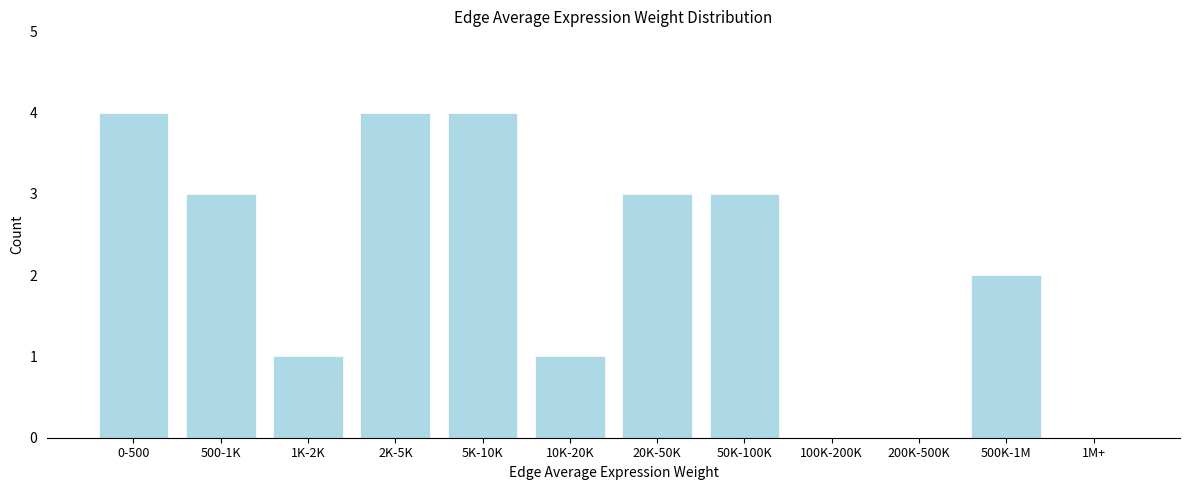

Reading left to right, list all the values displayed in this chart.

0-500=4	500-1K=3	1K-2K=1	2K-5K=4	5K-10K=4	10K-20K=1	20K-50K=3	50K-100K=3	100K-200K=0	200K-500K=0	500K-1M=2	1M+=0